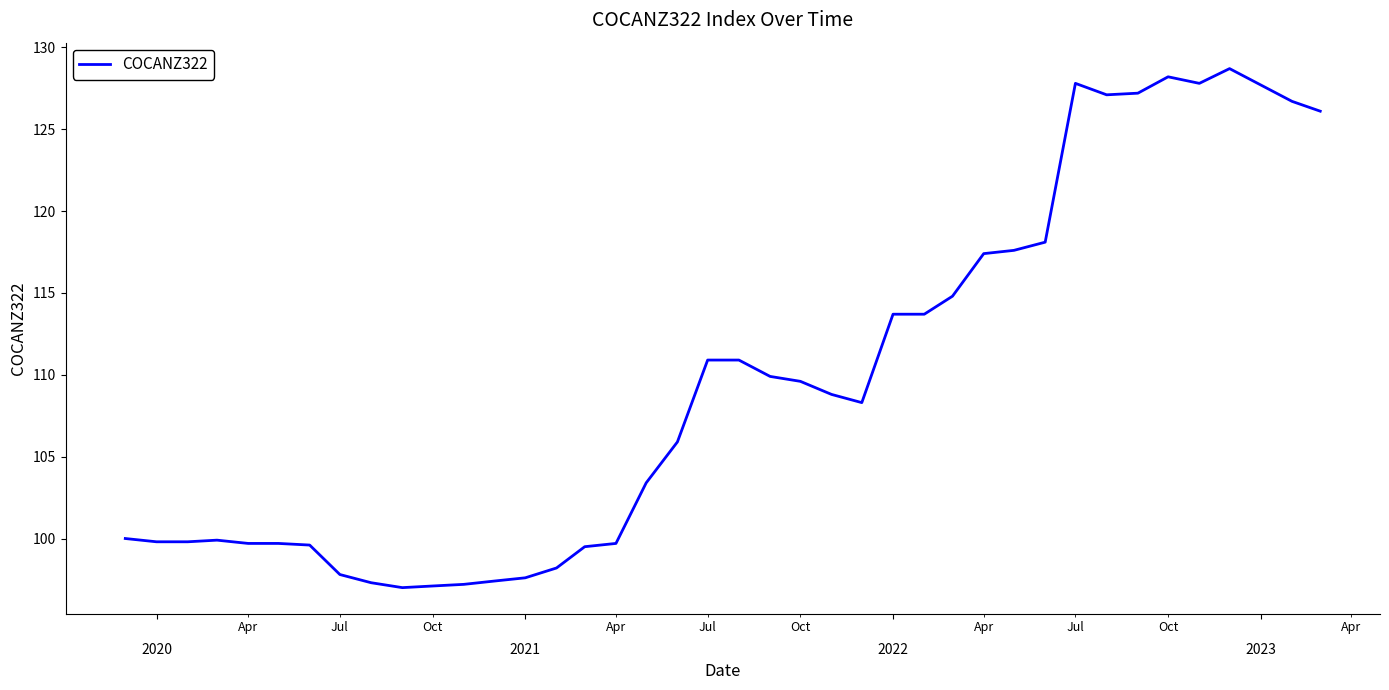

What is the sum of all values?

4387.6